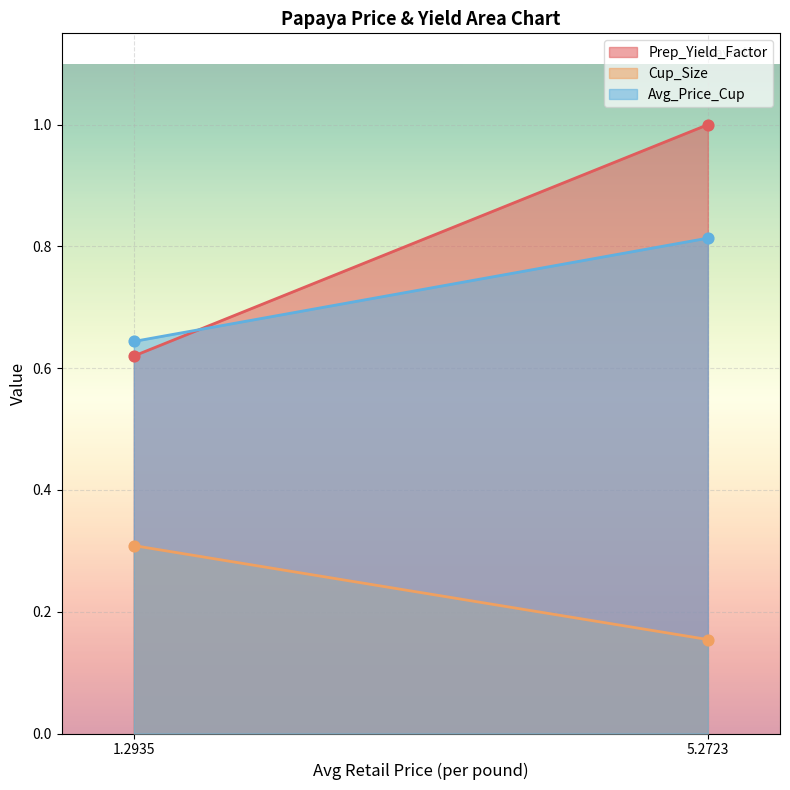

What is the total value across all series at 5.2722599372?

2.0